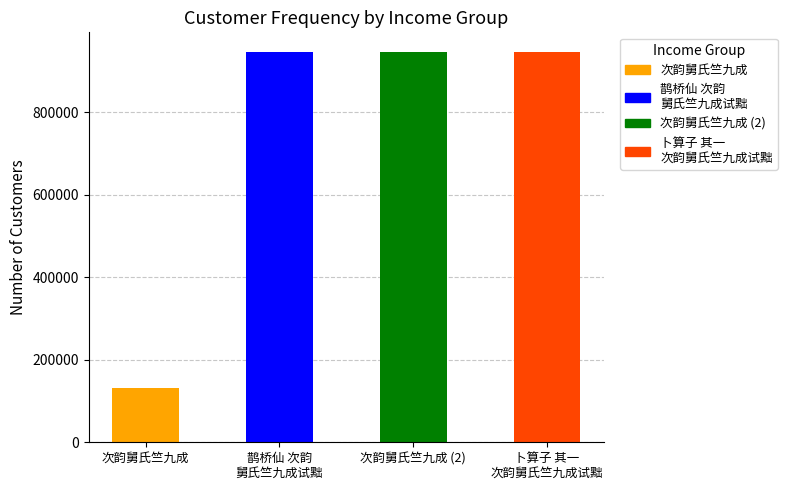

Which category has the lowest value across all series?

次韵舅氏竺九成